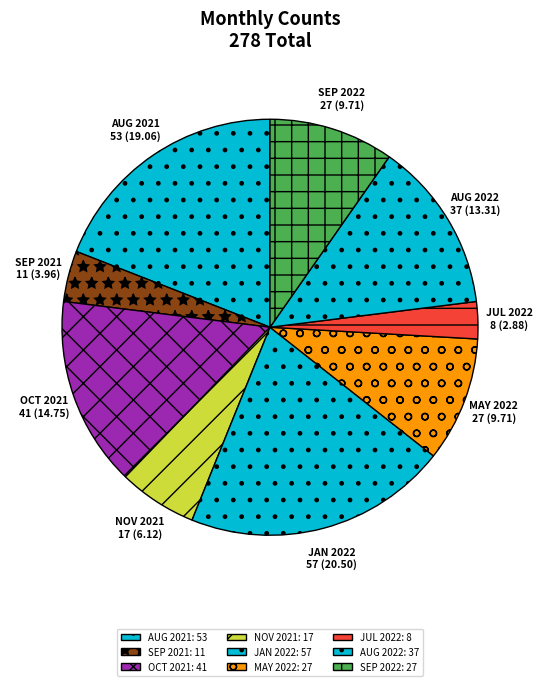

Do SEP 2021 and OCT 2021 together represent more than half of the pie?

No